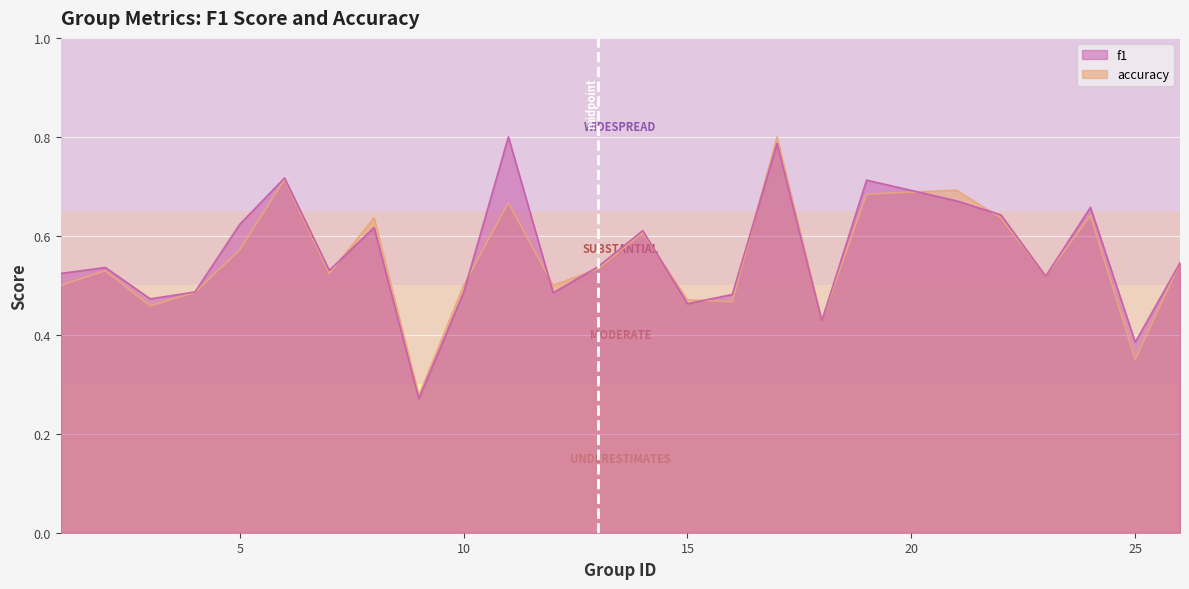

Does the chart display data point markers on the line(s)?

No